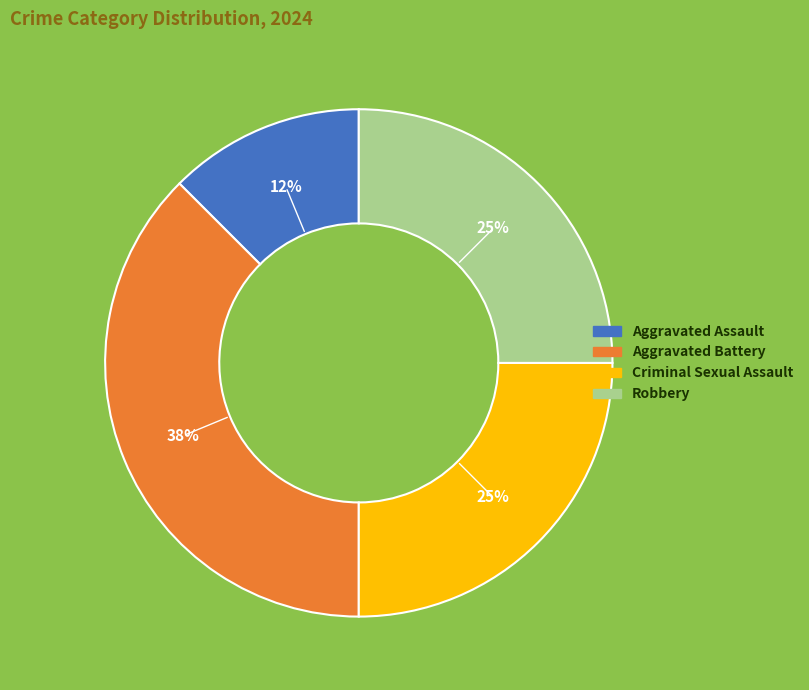

To the nearest percent, what is the average slice percentage?

25%